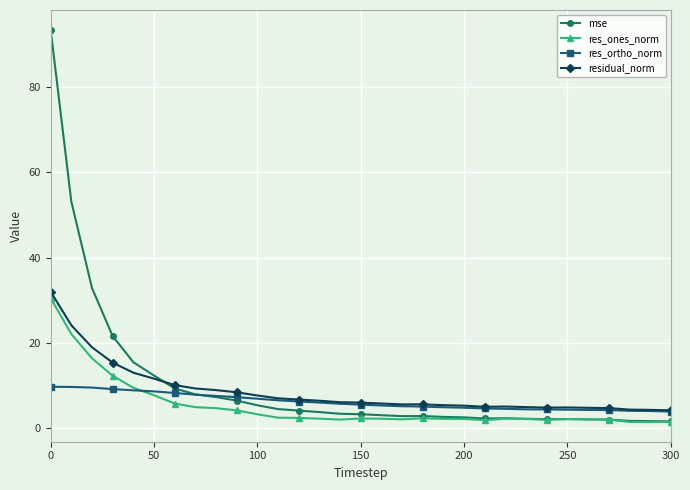

What is the value of the res_ones_norm point at the 20th from the left?

2.3